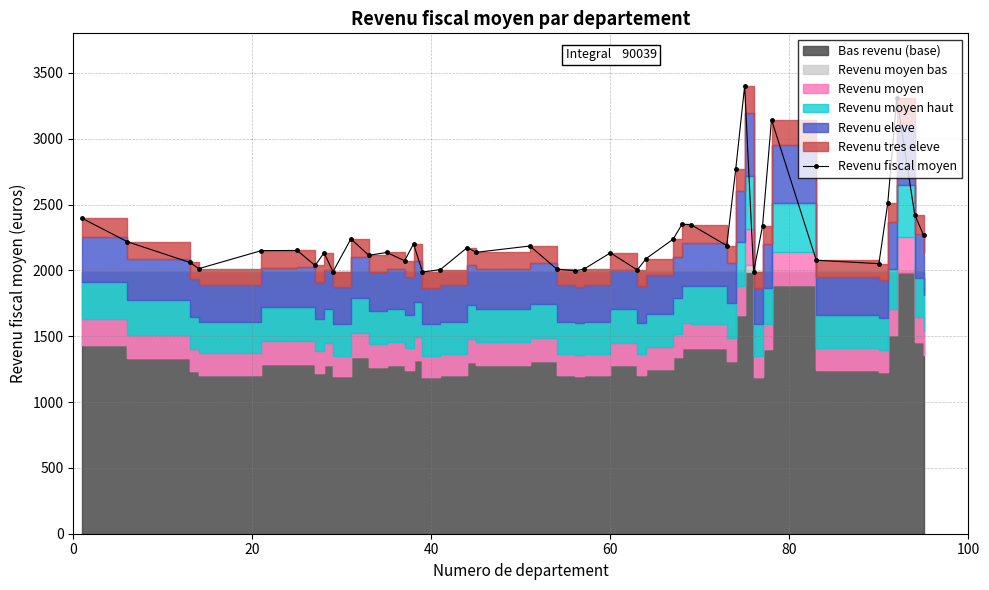

Does the chart display data point markers on the line(s)?

Yes